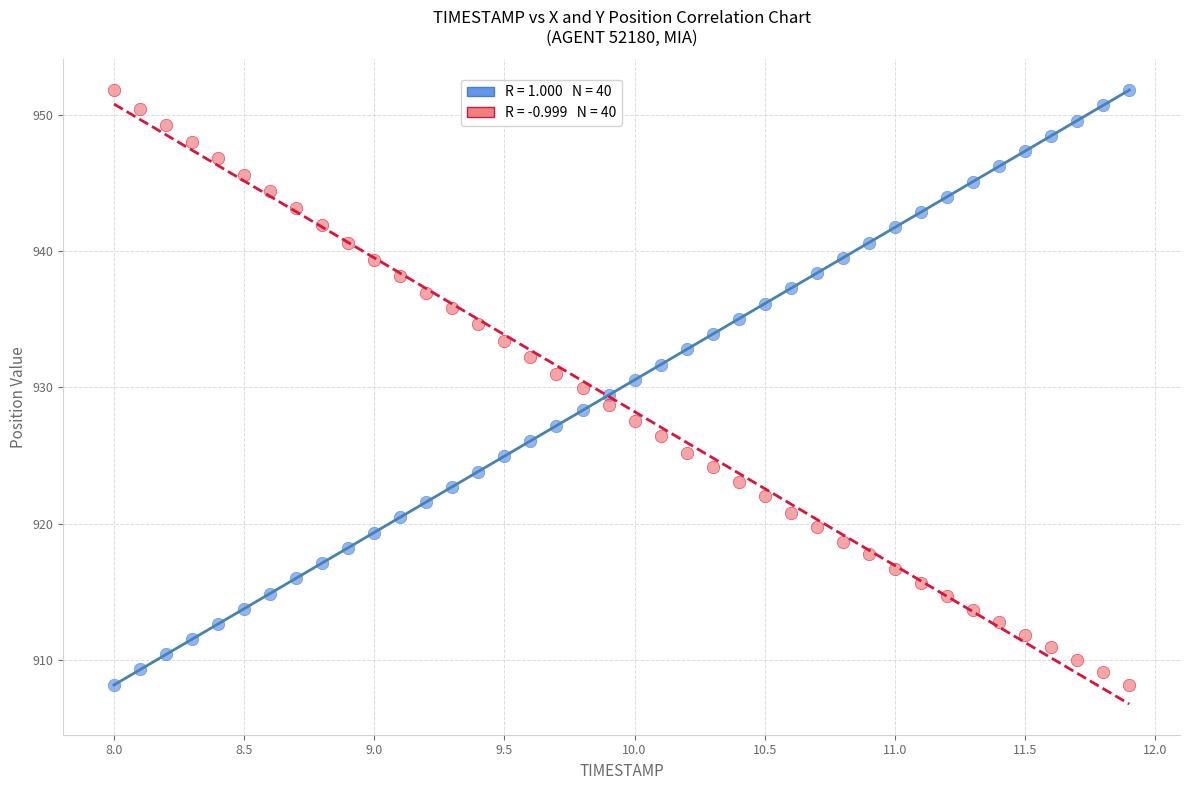

Across all data points, what is the range of Y values (max minus min)?

43.6